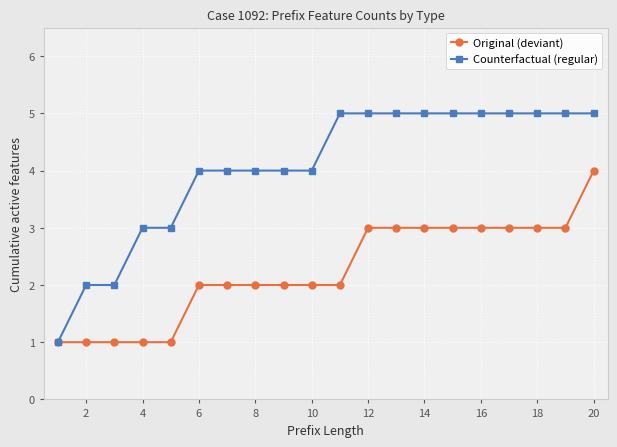

What are all the series names shown in the legend?

Original (deviant), Counterfactual (regular)